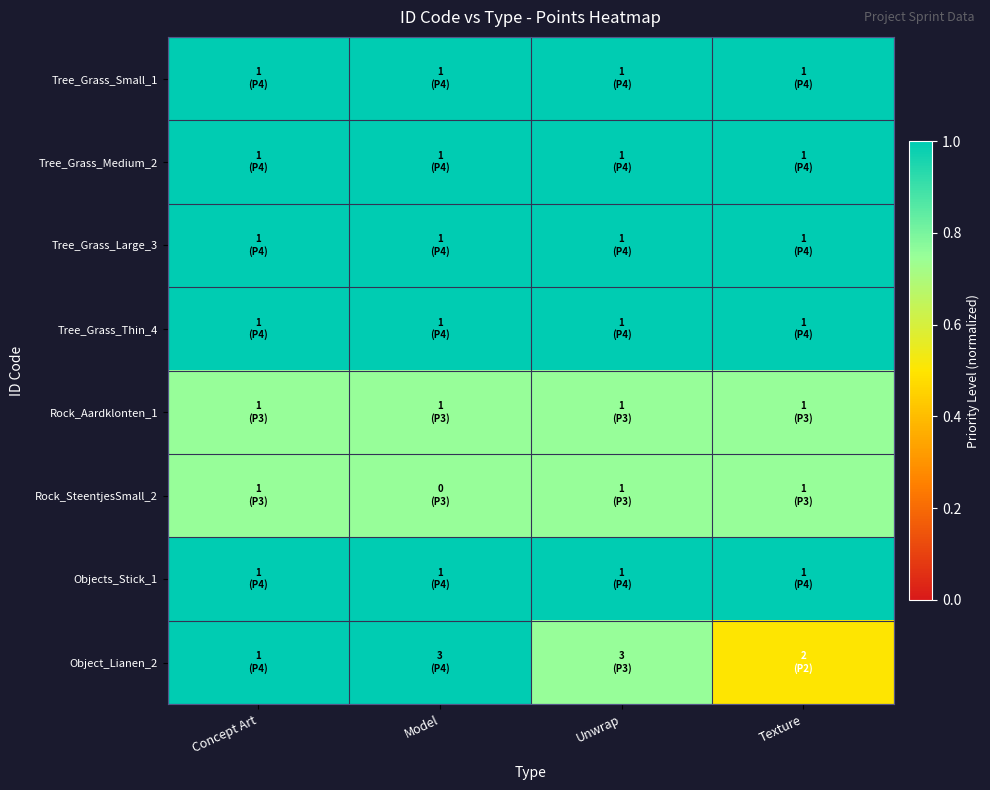

Which series has the widest spread of values?

Object_Lianen_2